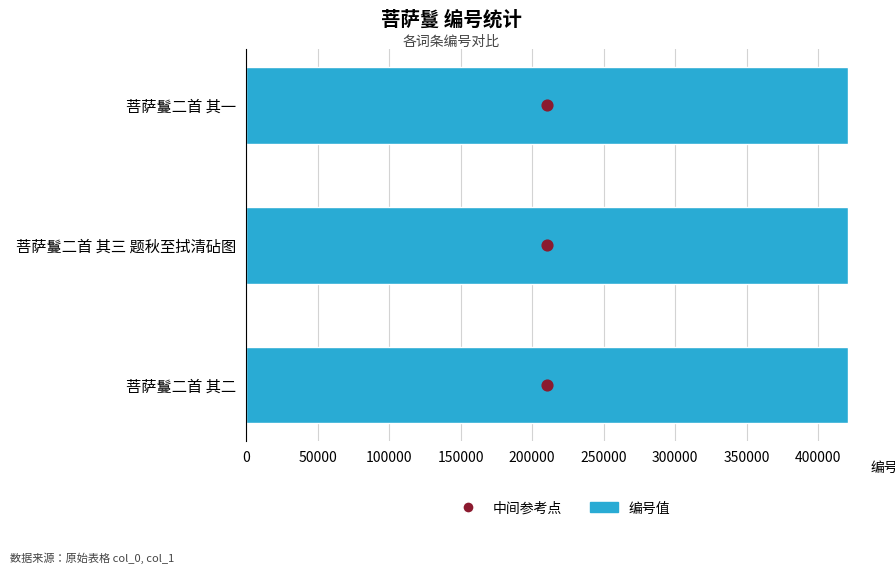

Which series has the largest total across all categories?

编号值